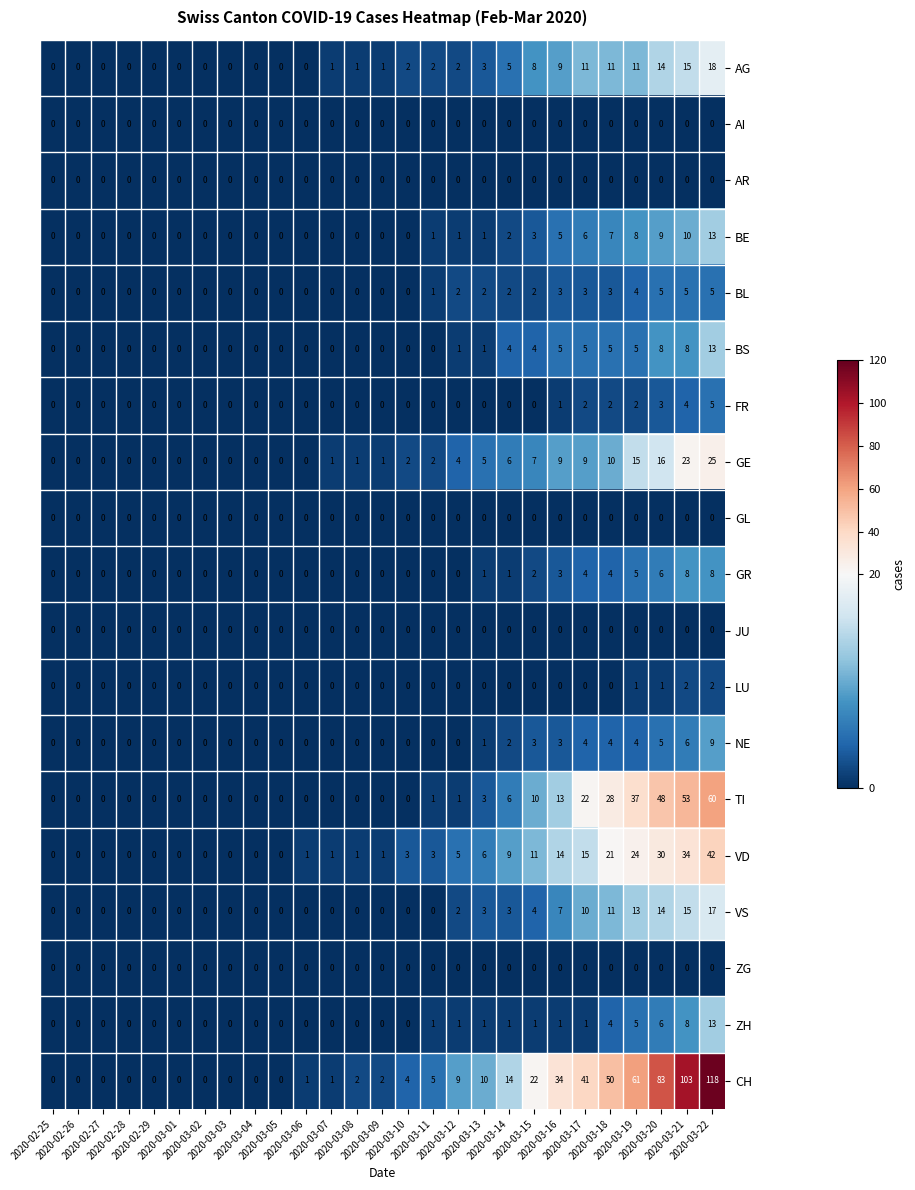

How many data points does each series have?

27